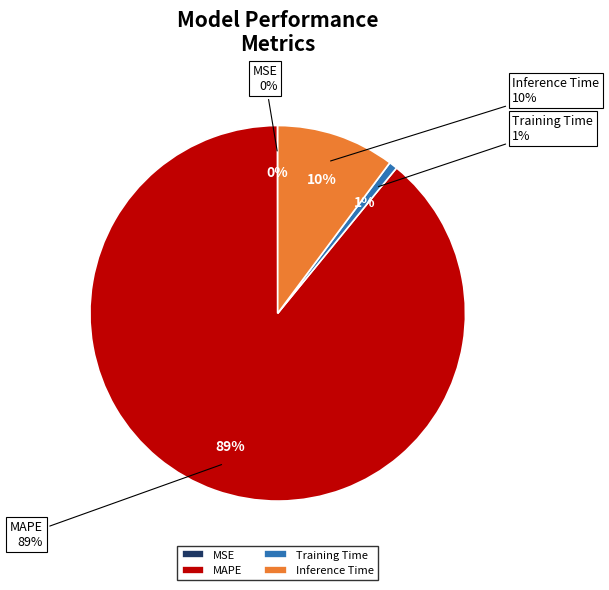

What is the largest slice in the pie chart?

MAPE